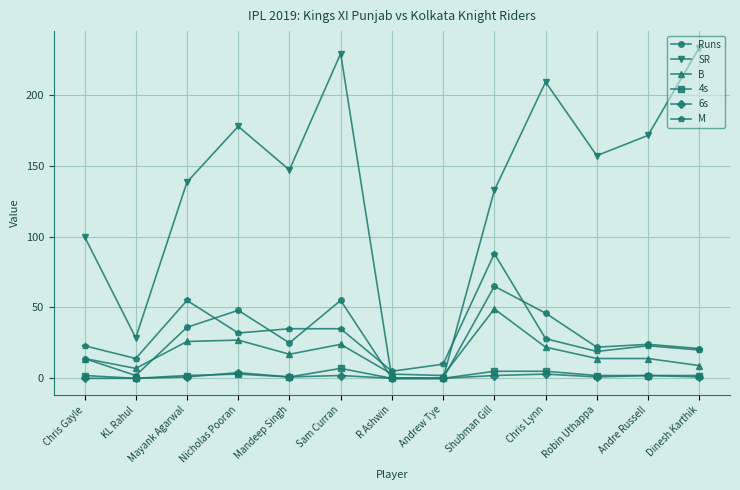

What is the value of the 4s point at the 4th from the left?

3.0